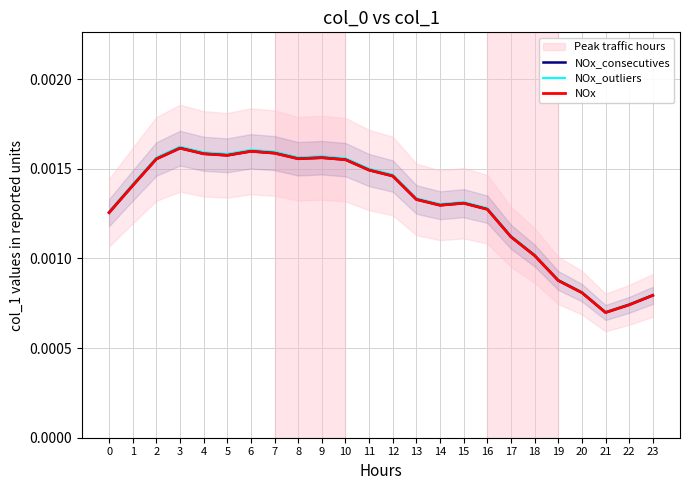

Which series changed the most between 3 and 10?

NOx_outliers